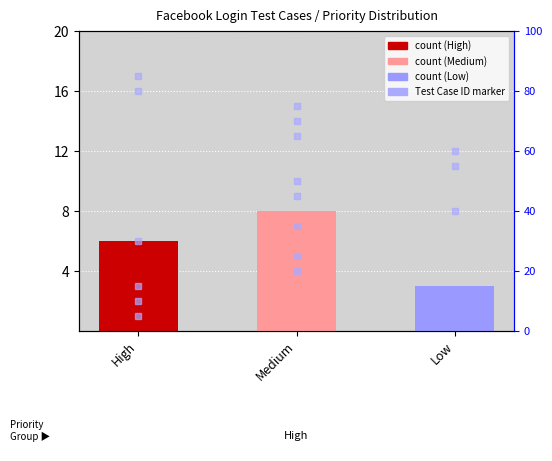

Reading left to right, list all the values displayed in this chart.

6	8	3